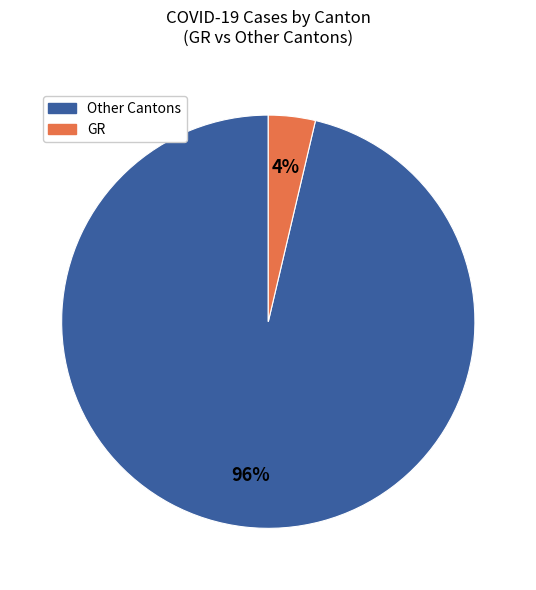

Does any single category account for the majority?

Yes